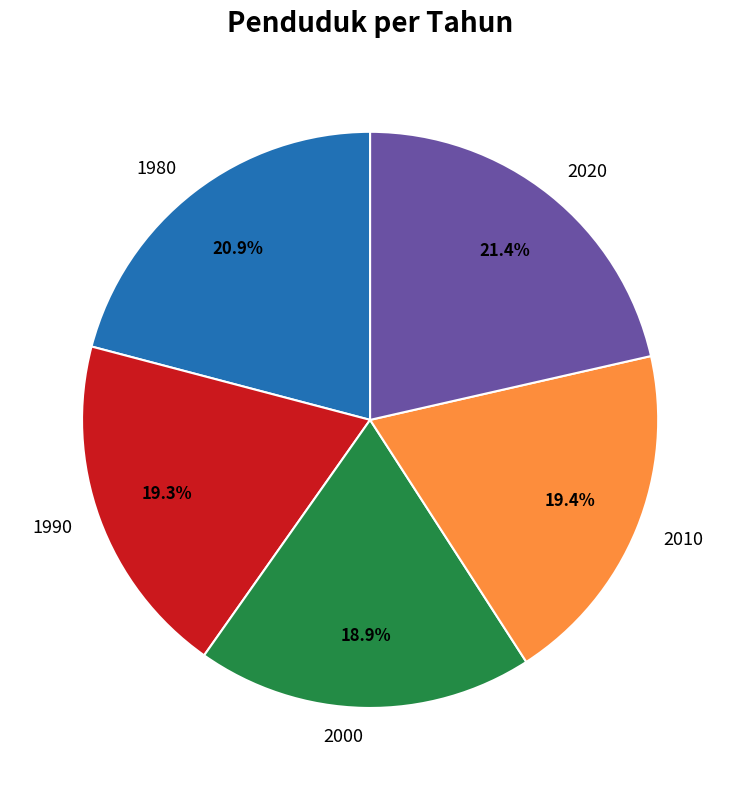

Is it true that 2020 is 21% of the pie?

True